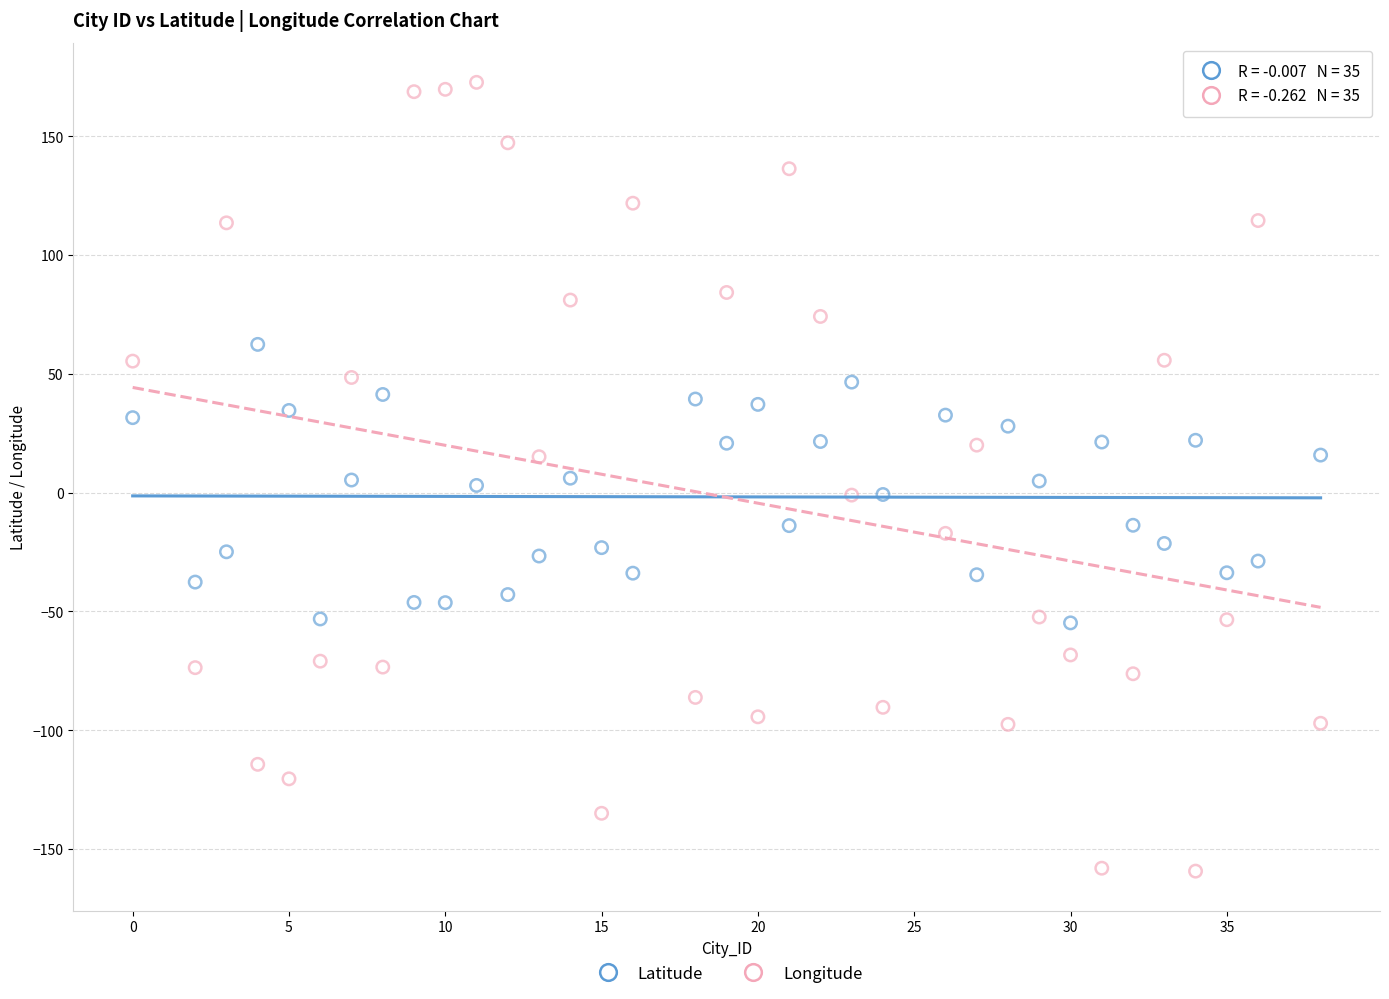

What is the X range (max minus min) for the scatter plot?

38.0